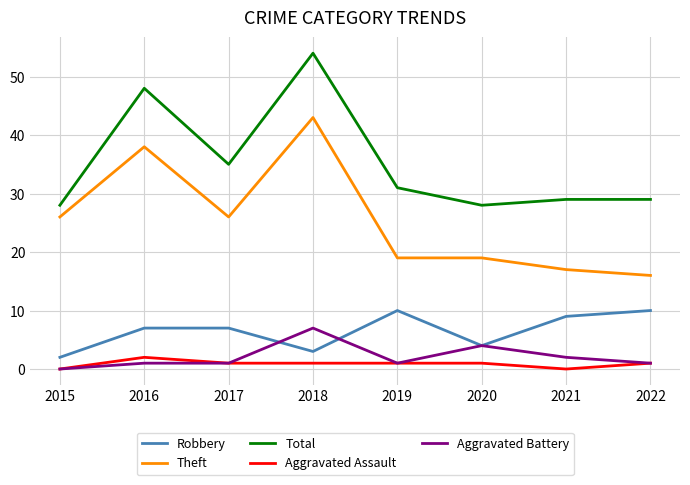

Which series changed the most between 2015 and 2021?

Theft